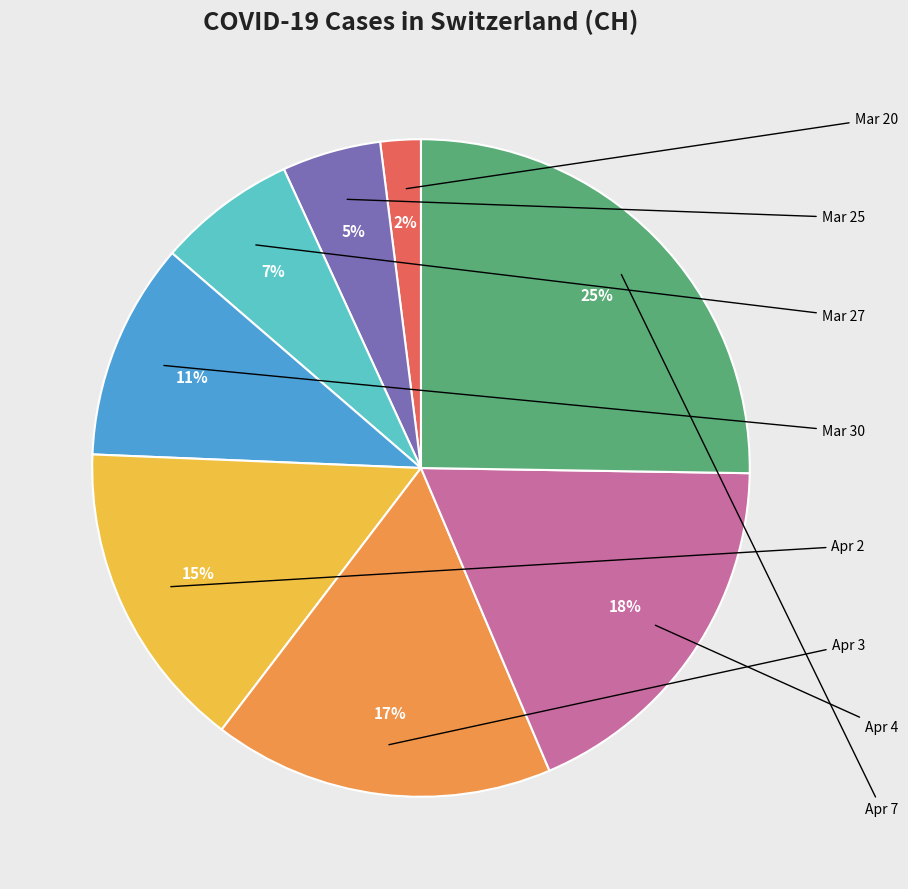

To the nearest percent, what is the difference between the largest and smallest slice percentages?

23%